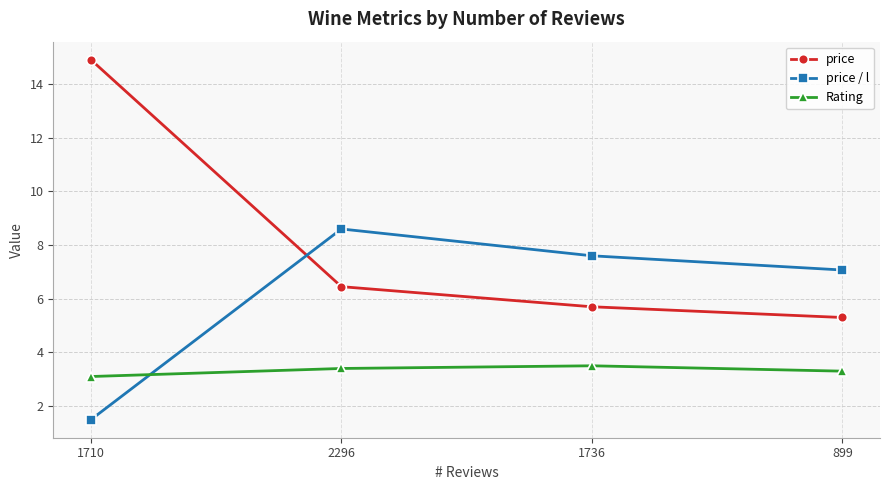

Which series changed the most between 1736 and 899?

price / l